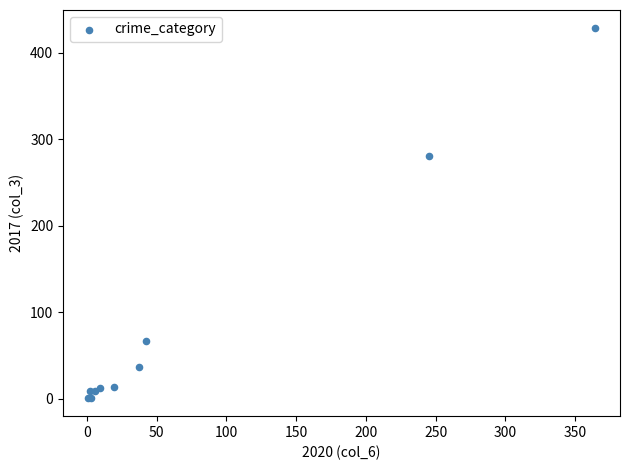

What Y value in the scatter plot is closest to 214?

280